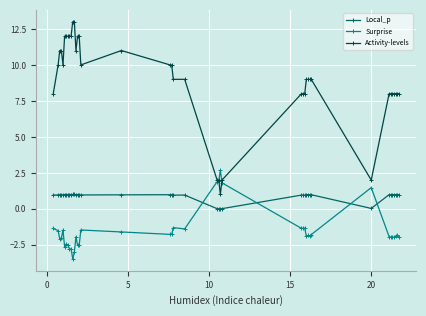

Which series has the largest range (max minus min)?

Activity-levels